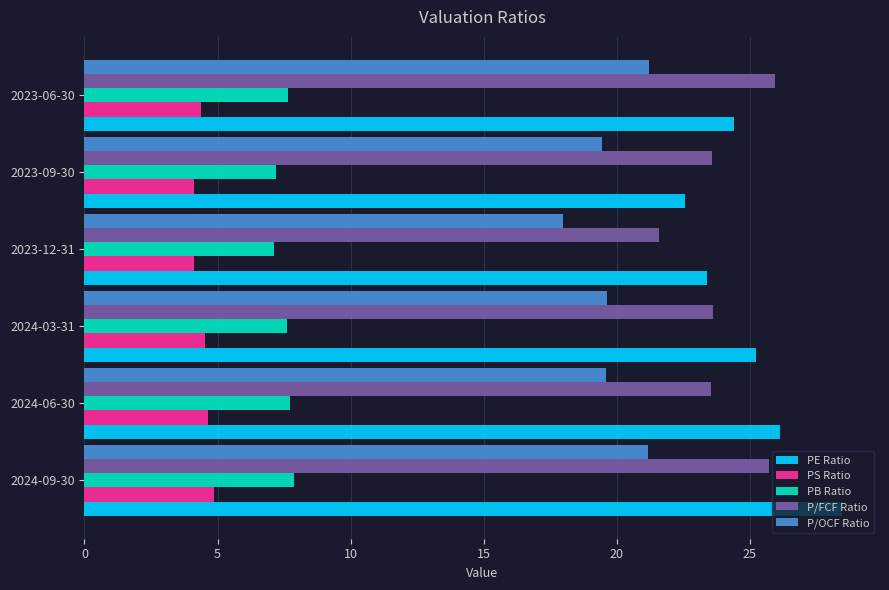

At how many categories does at least one series exceed 23?

6